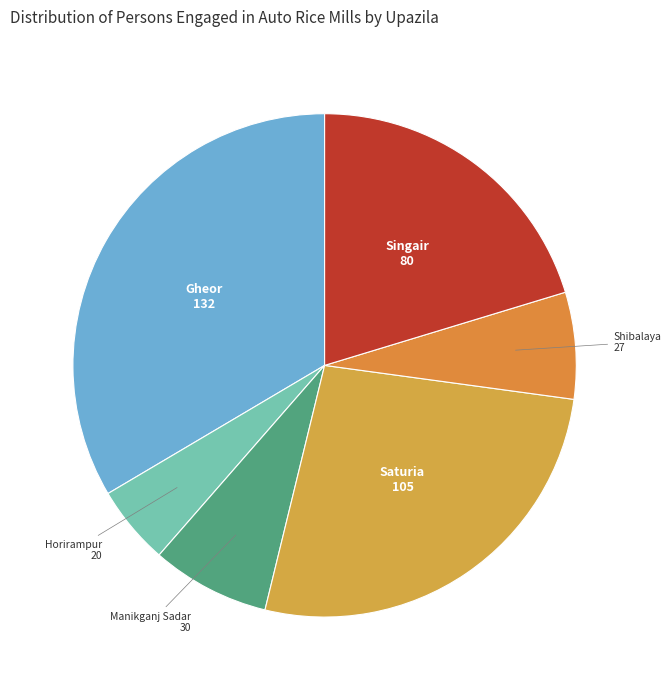

How many slices are in this pie chart?

6